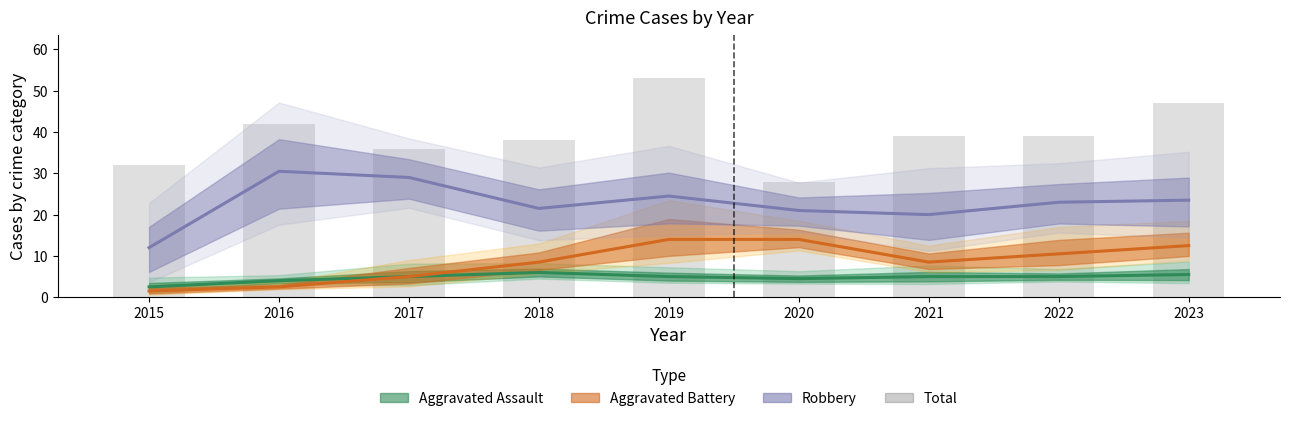

Is it true that the value at 2016 is 76?

False